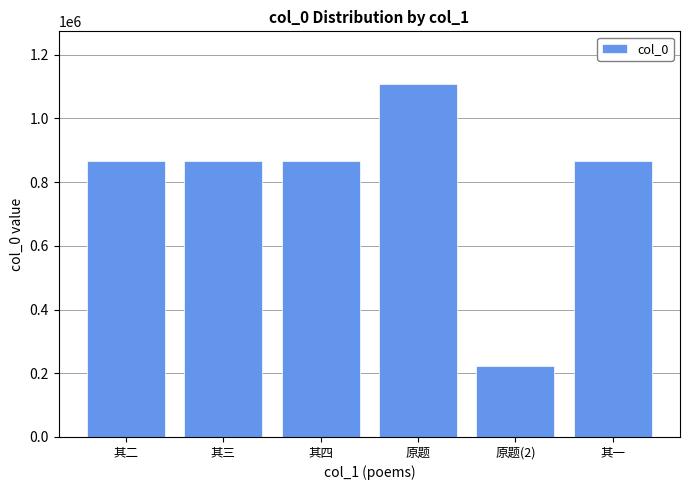

What is the maximum value shown in the chart?

1107317